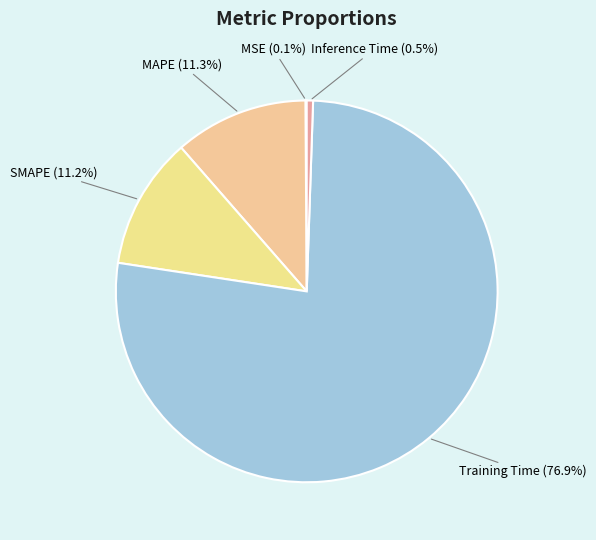

What is the total percentage of MAPE and Training Time?

88.2%